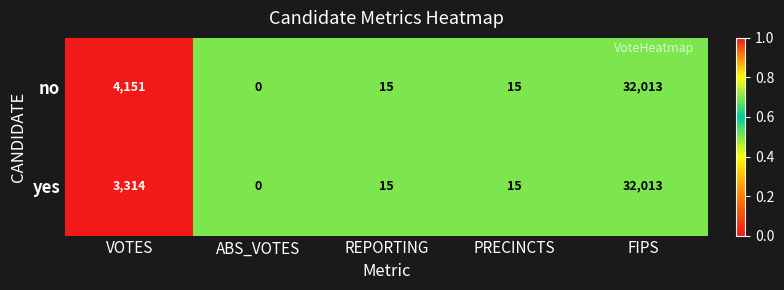

Rank the series by their average value, from highest to lowest.

no, yes